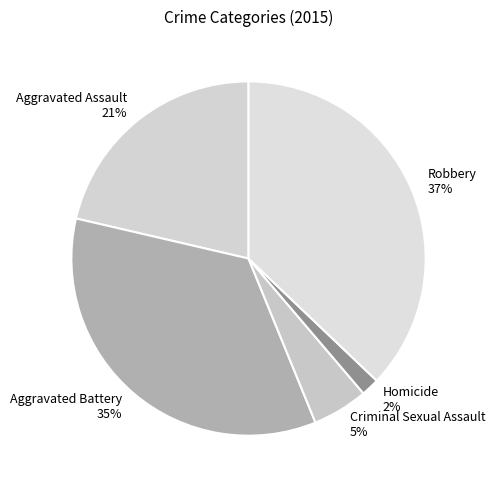

Which category has the biggest portion of the pie?

Robbery